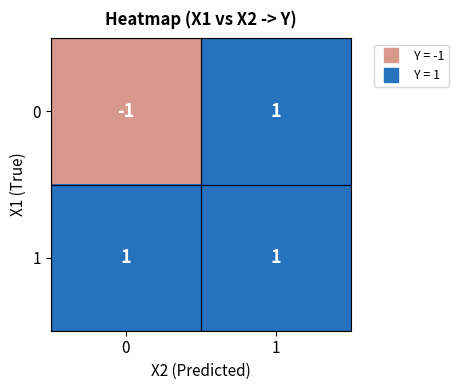

List the labels in order of 0 value, smallest first.

0, 1